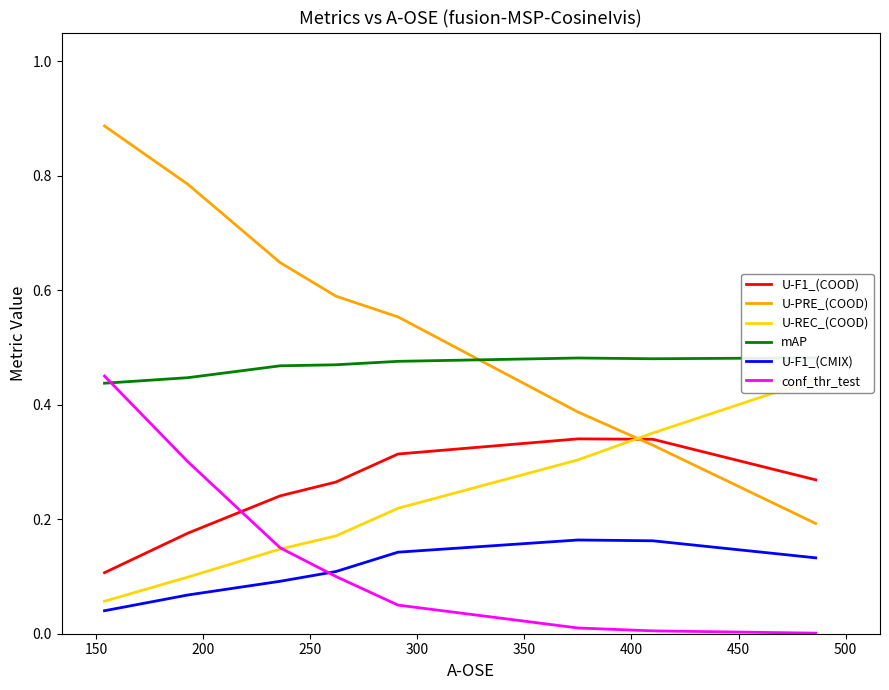

True or false: U-F1_(COOD) and conf_thr_test intersect in this chart.

True